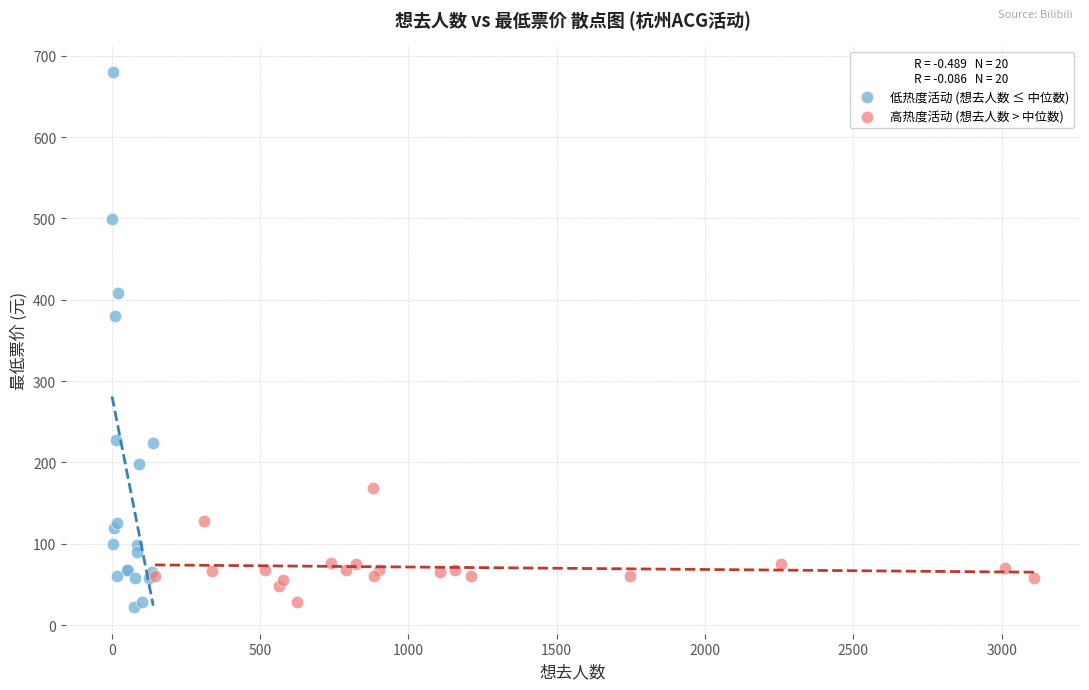

Which series reaches the maximum Y coordinate?

低热度活动 (想去人数 ≤ 中位数)